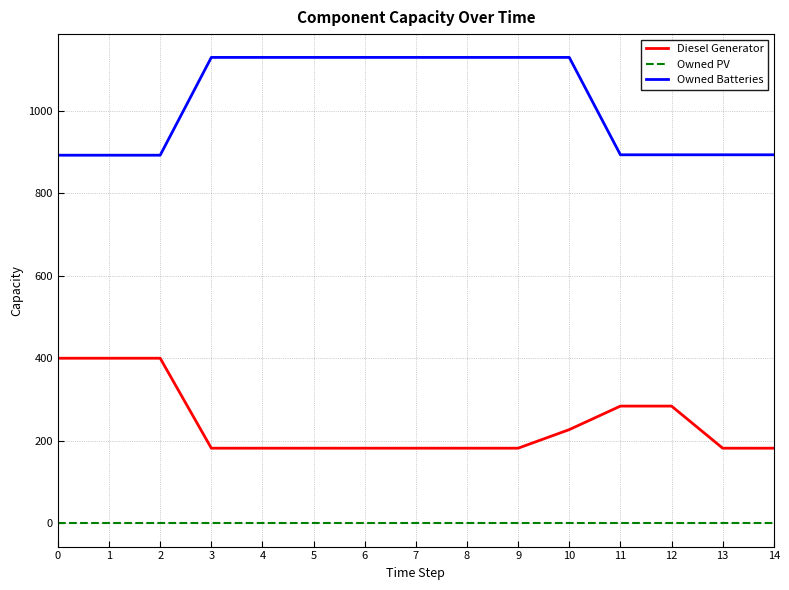

What are all the series names shown in the legend?

Diesel Generator, Owned PV, Owned Batteries